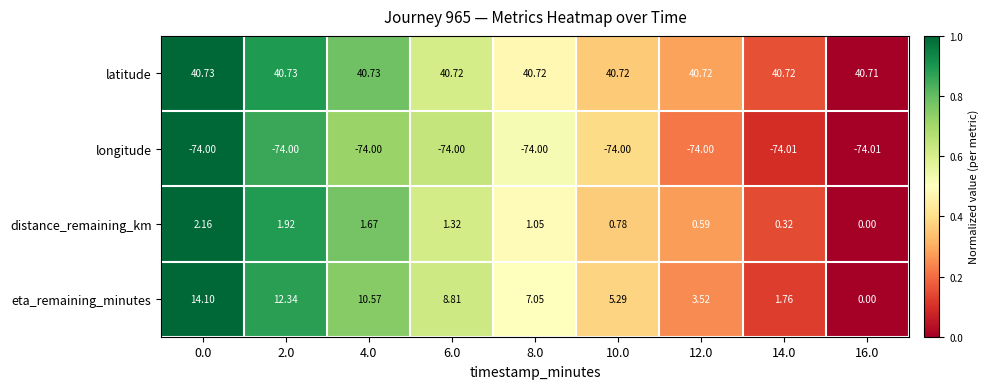

Is the value of eta_remaining_minutes at 2.0 greater than the value of latitude at 6.0?

No